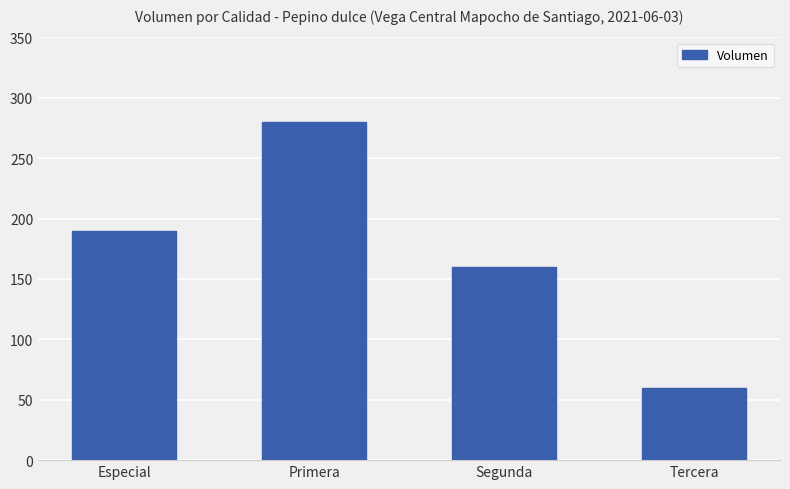

Does the chart contain any negative values?

No